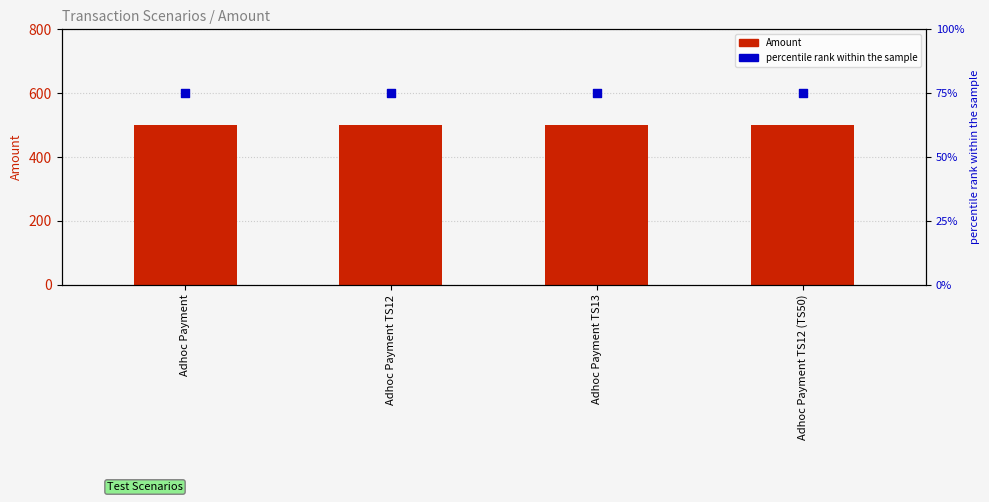

Which series has the widest spread of Y values?

Amount